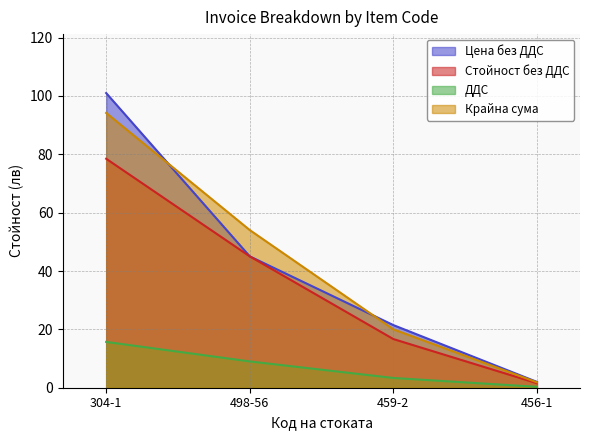

Rank the categories by Цена без ДДС value from highest to lowest.

304-1, 498-56, 459-2, 456-1